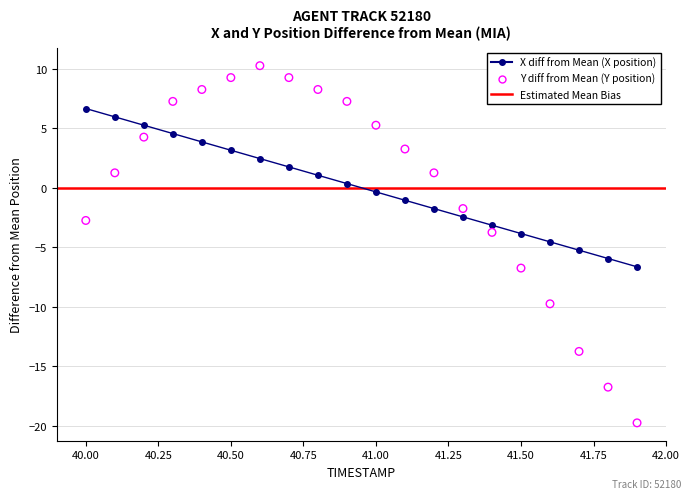

Which series contains the highest Y value?

Y